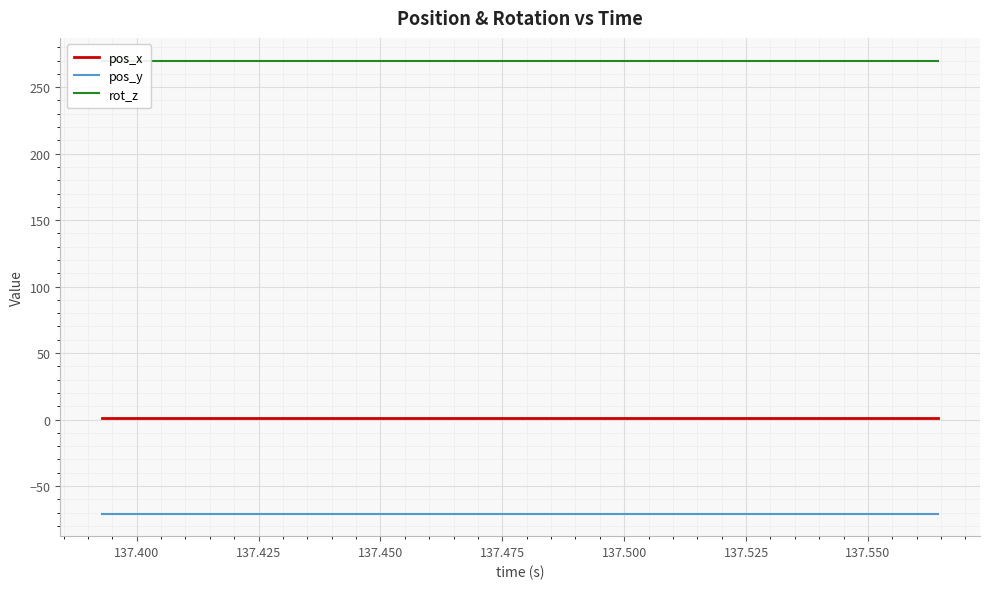

True or false: pos_x and pos_y cross at least once.

False